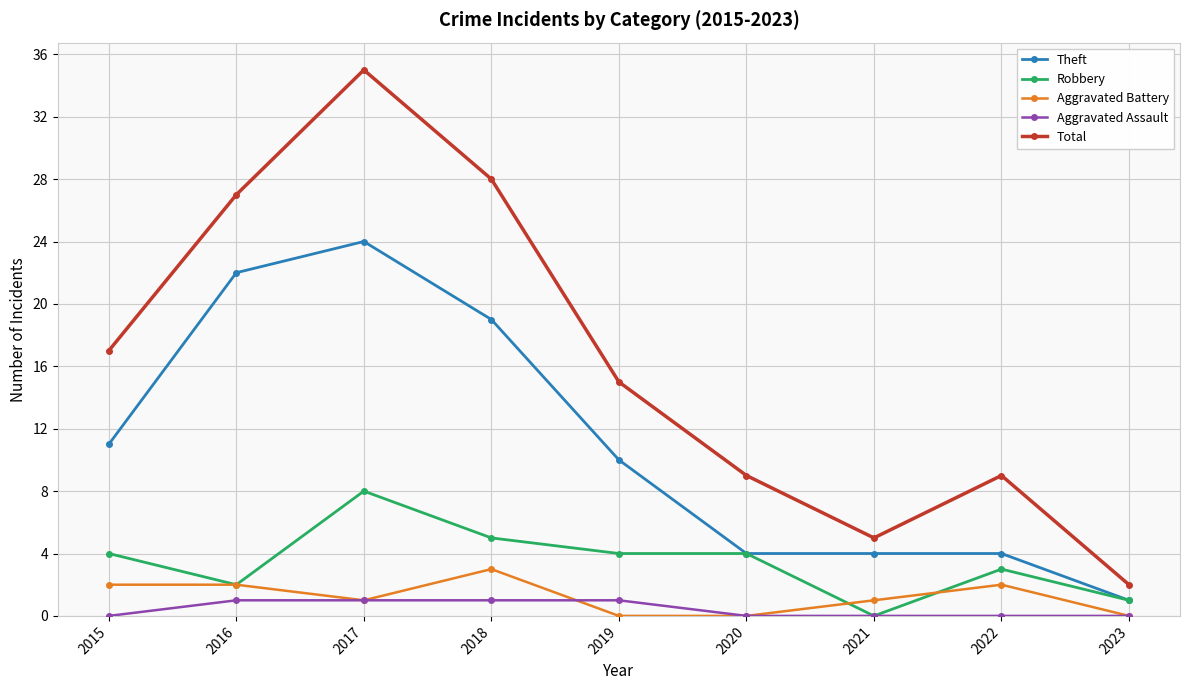

True or false: Total and Aggravated Battery cross at least once.

False